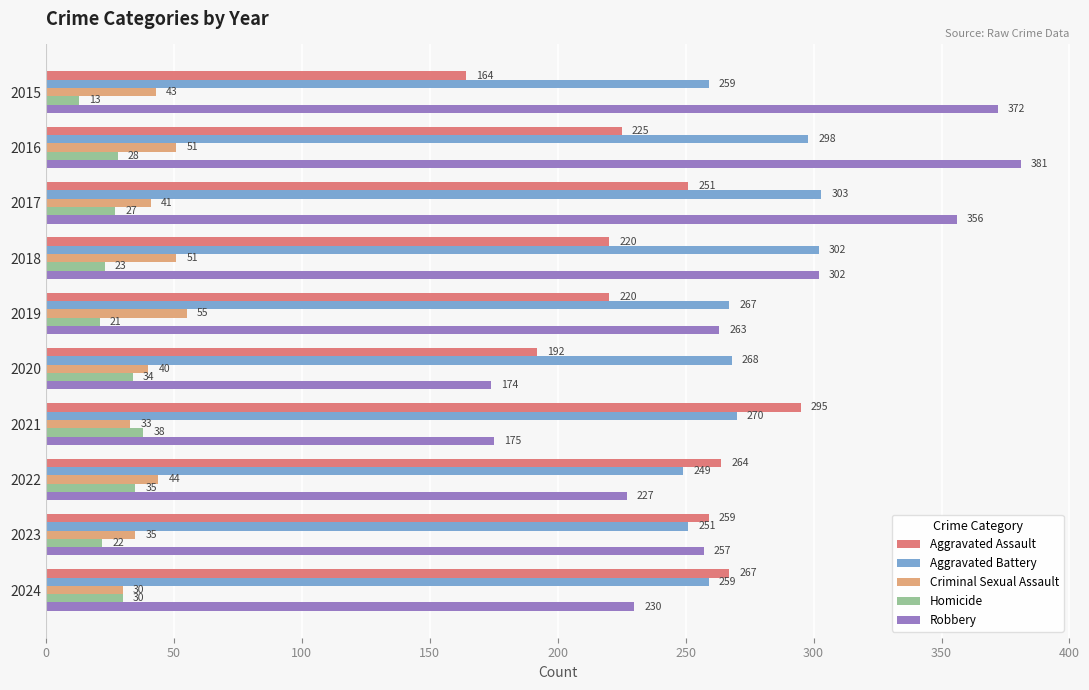

Read the Aggravated Assault value at 2020, to the nearest 5.

190